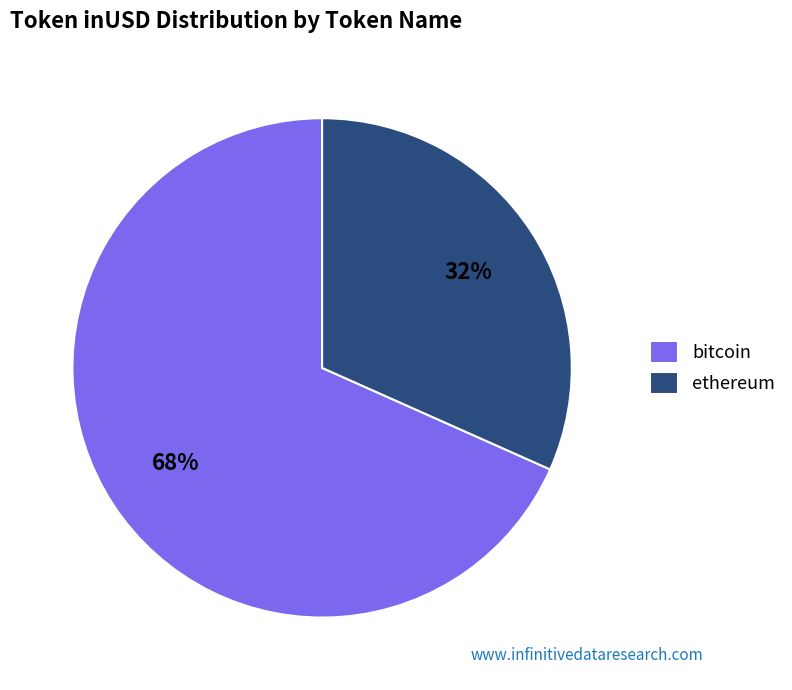

How many segments does this pie chart have?

2